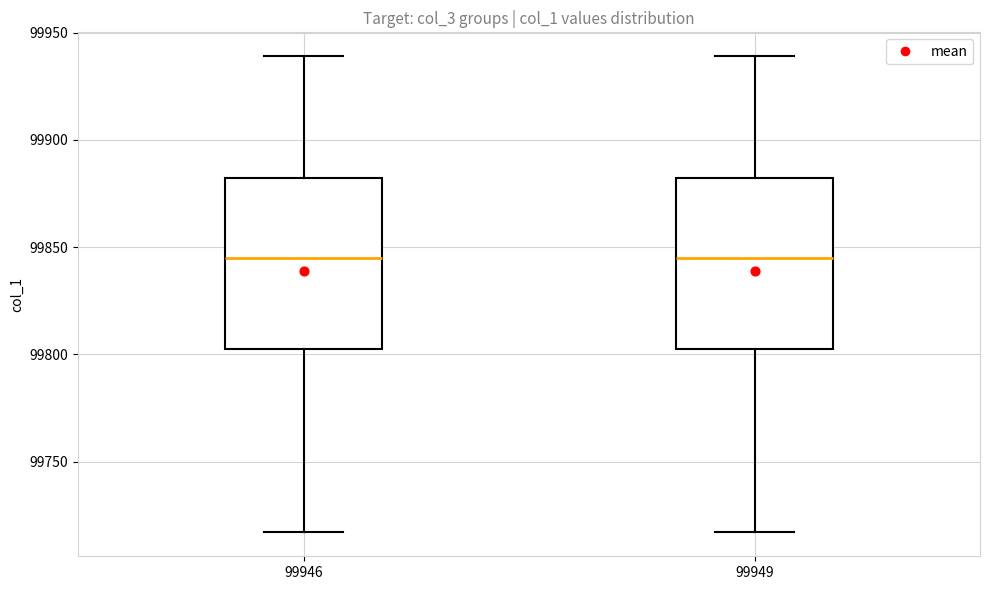

Reading left to right, read every box against the y-axis: the position of its median line, the range the box covers, and the ends of its whiskers. The values are not printed on the chart, so give them approximately, as read against the axis.

99946: median 99845, box 99805 to 99880, whiskers 99715 to 99940
99949: median 99845, box 99805 to 99880, whiskers 99715 to 99940